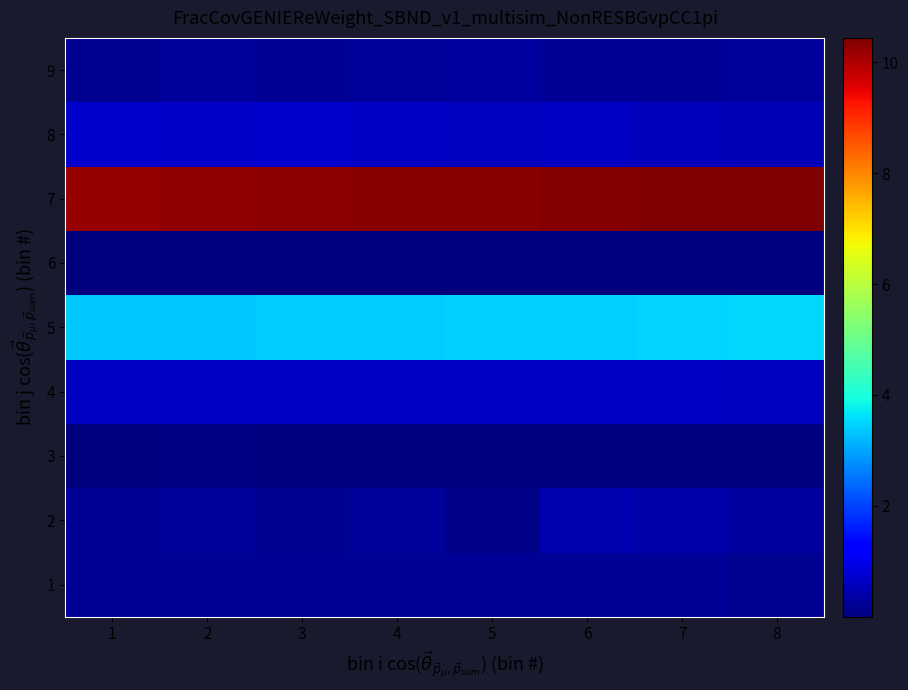

How many data points does each series have?

8